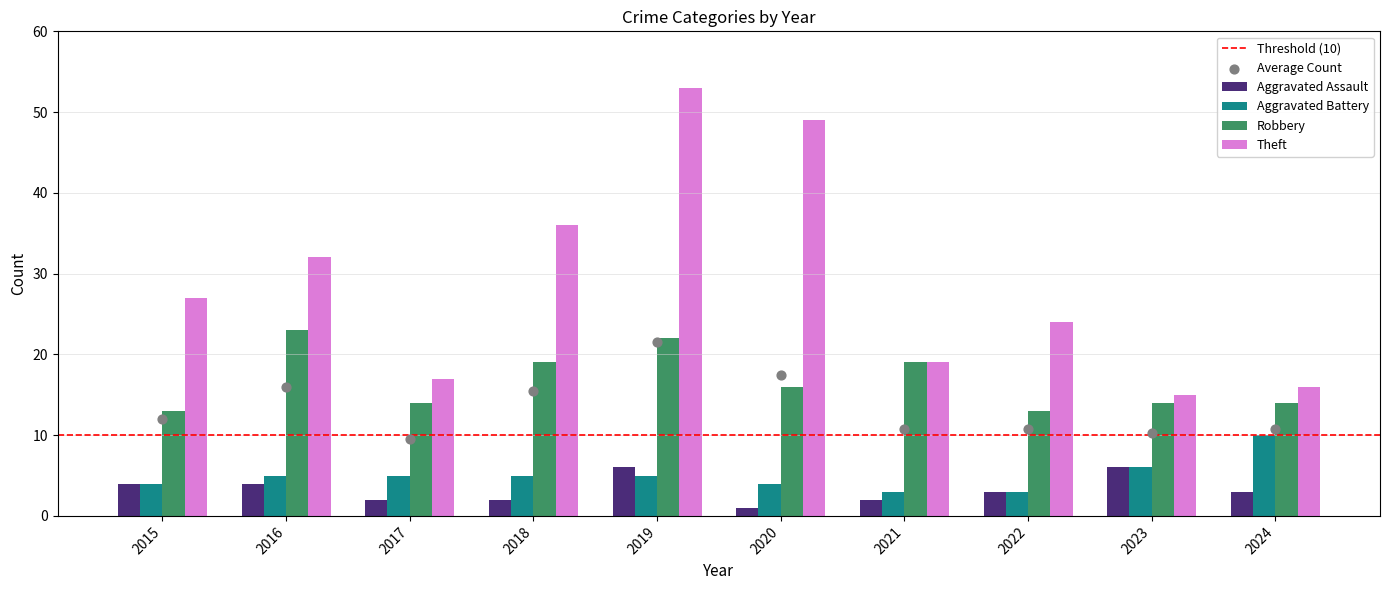

Which series has the largest total across all categories?

Theft